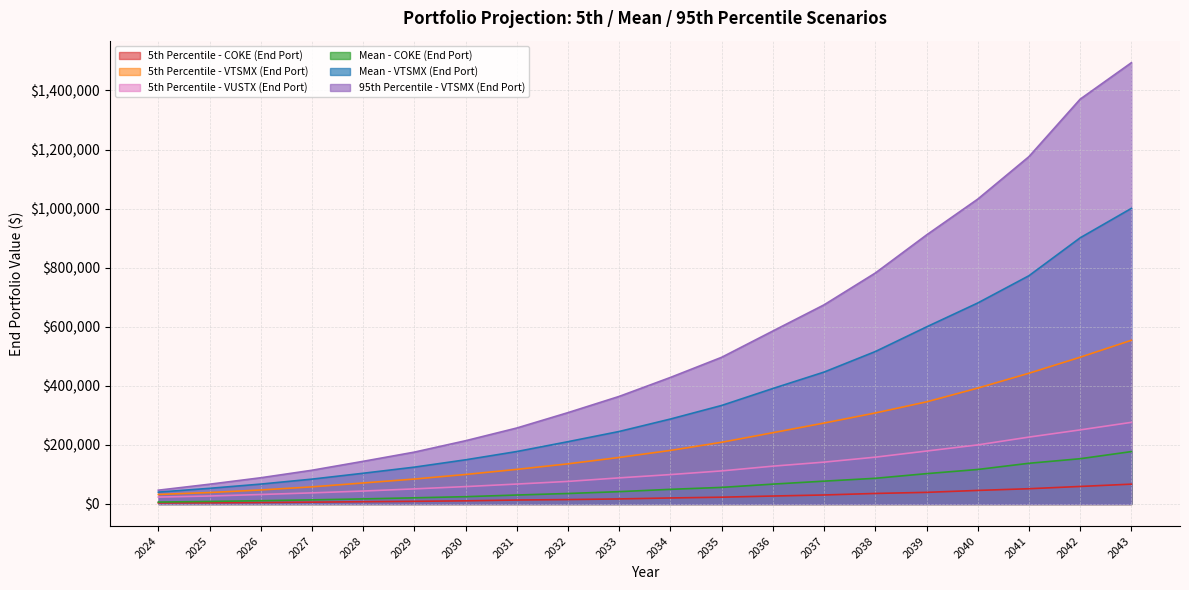

Which category has the highest value in the Mean - VTSMX (End Port) series?

2043